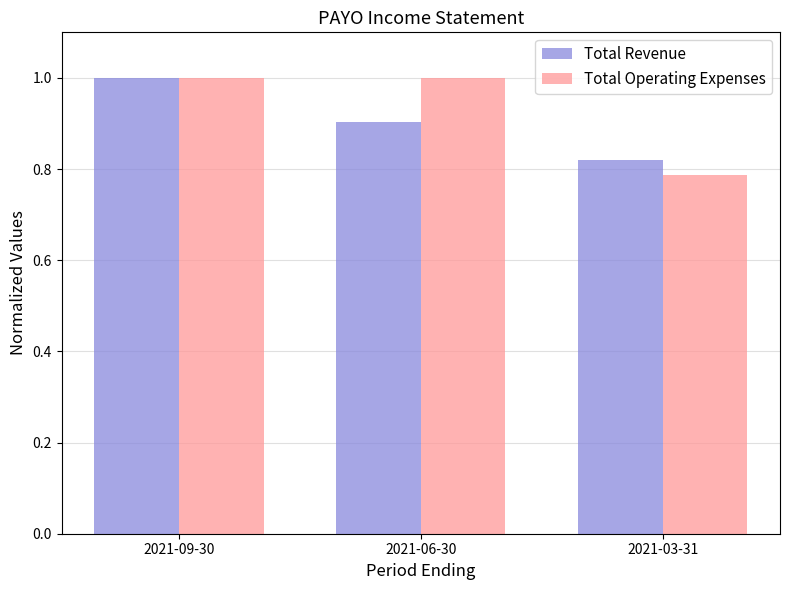

What is the difference between the second highest and minimum values in the Total Operating Expenses series?

0.2